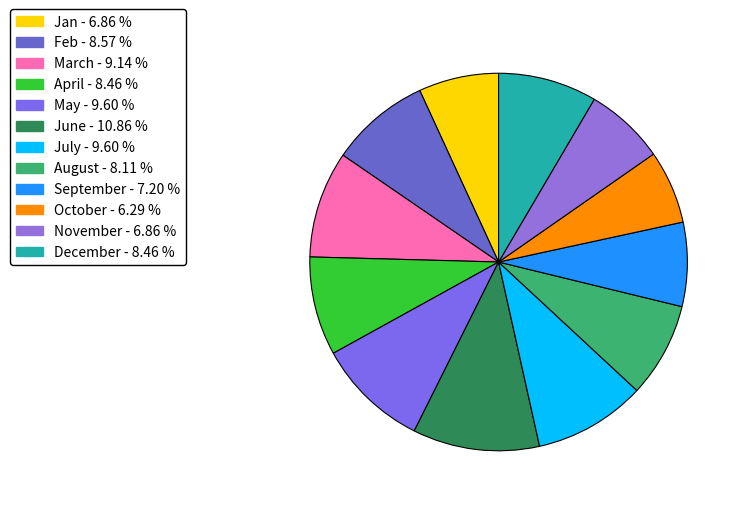

Which slice is the largest?

June